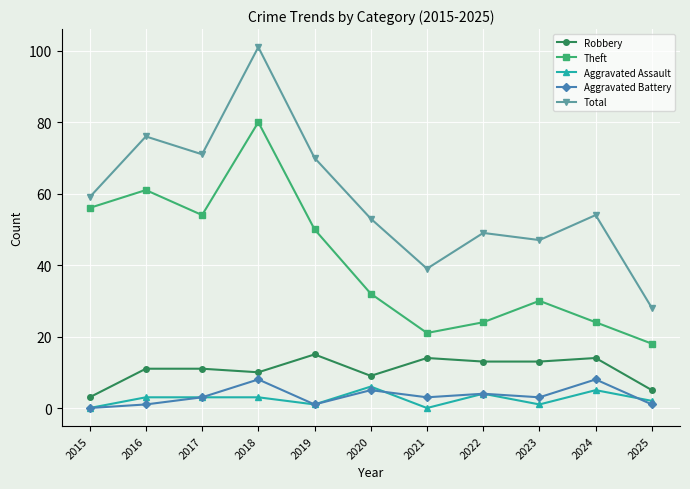

How many data points in Aggravated Assault are less than 3?

5